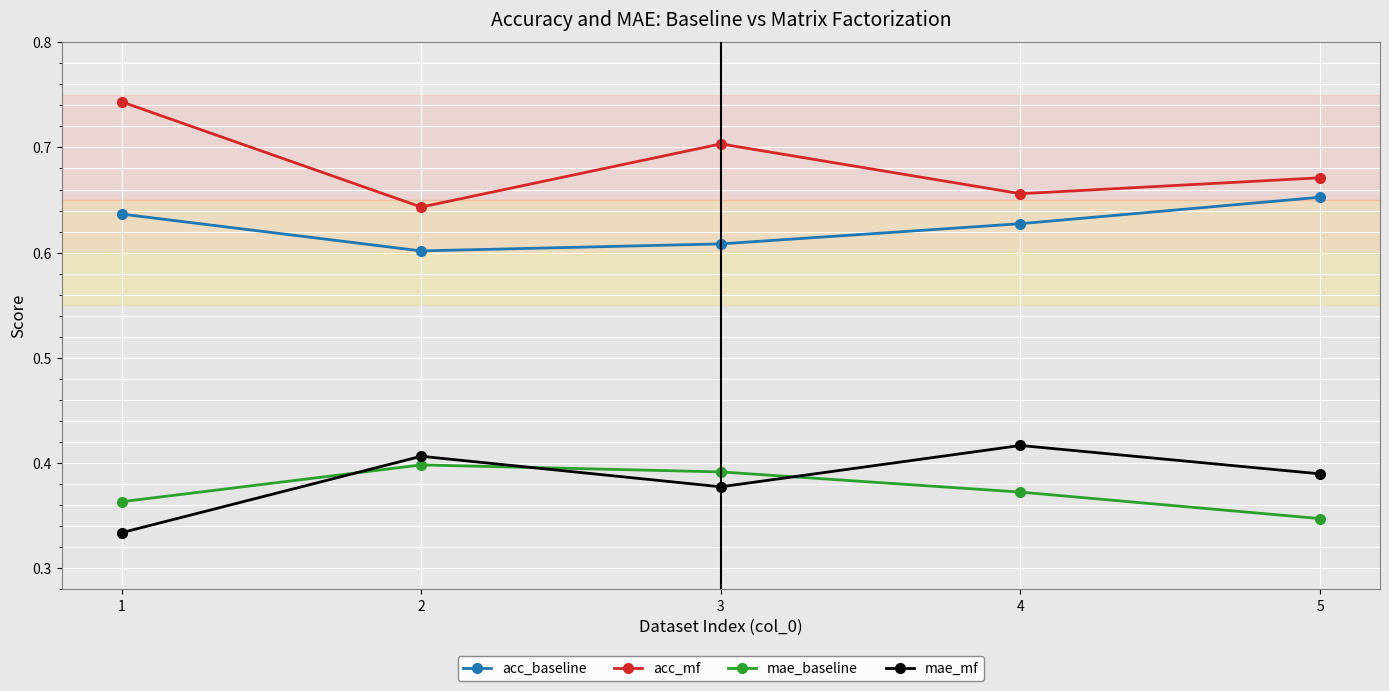

Which series has the largest total across all categories?

acc_mf